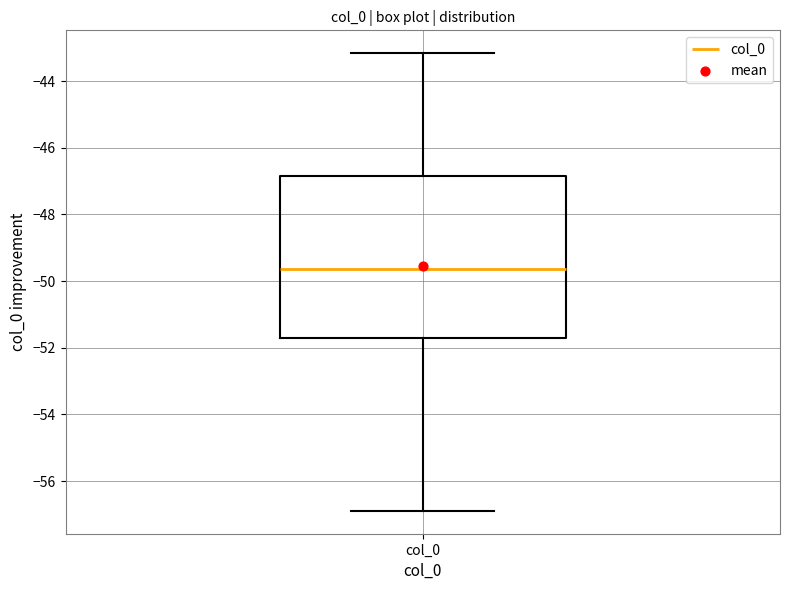

Read this box plot against the y-axis: the position of the median line, the range covered by the box, and the ends of both whiskers. The values are not printed on the chart, so give them approximately, as read against the axis.

median -49.6, box -51.8 to -46.8, whiskers -56.8 to -43.2